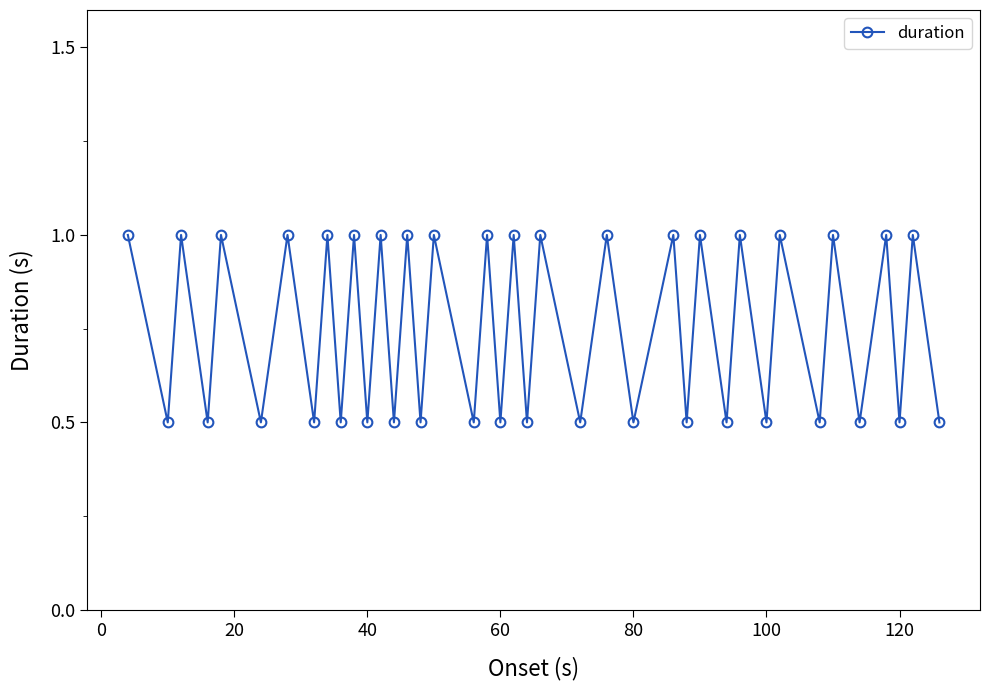

What is the greatest value displayed?

1.0